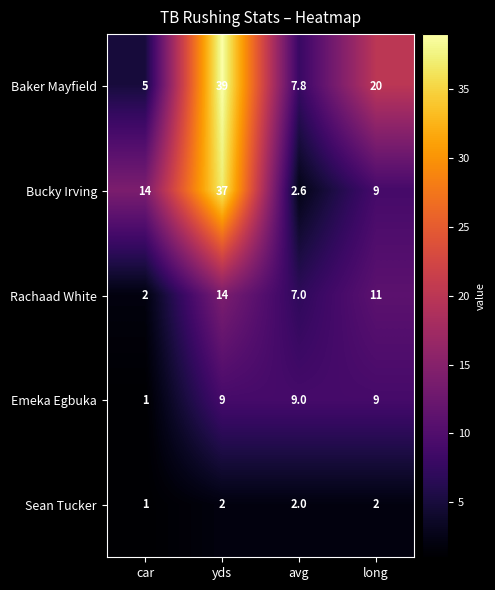

What is the sum of the Bucky Irving values at long and car?

23.0